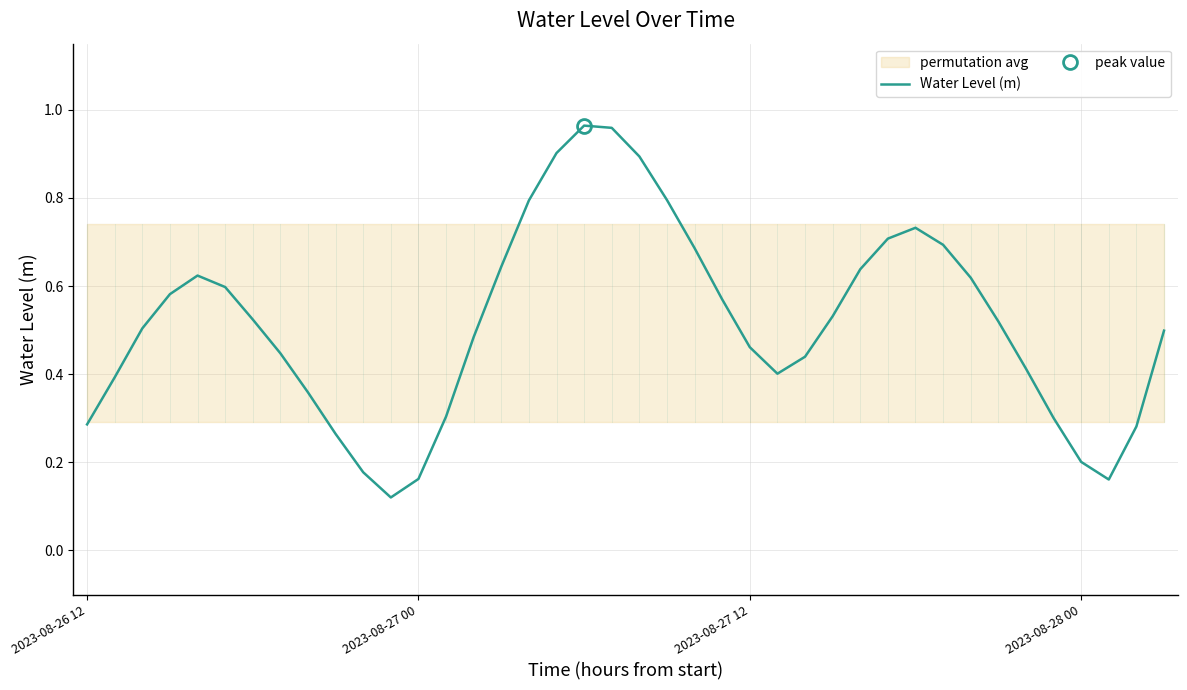

Count the number of data series in this chart.

1